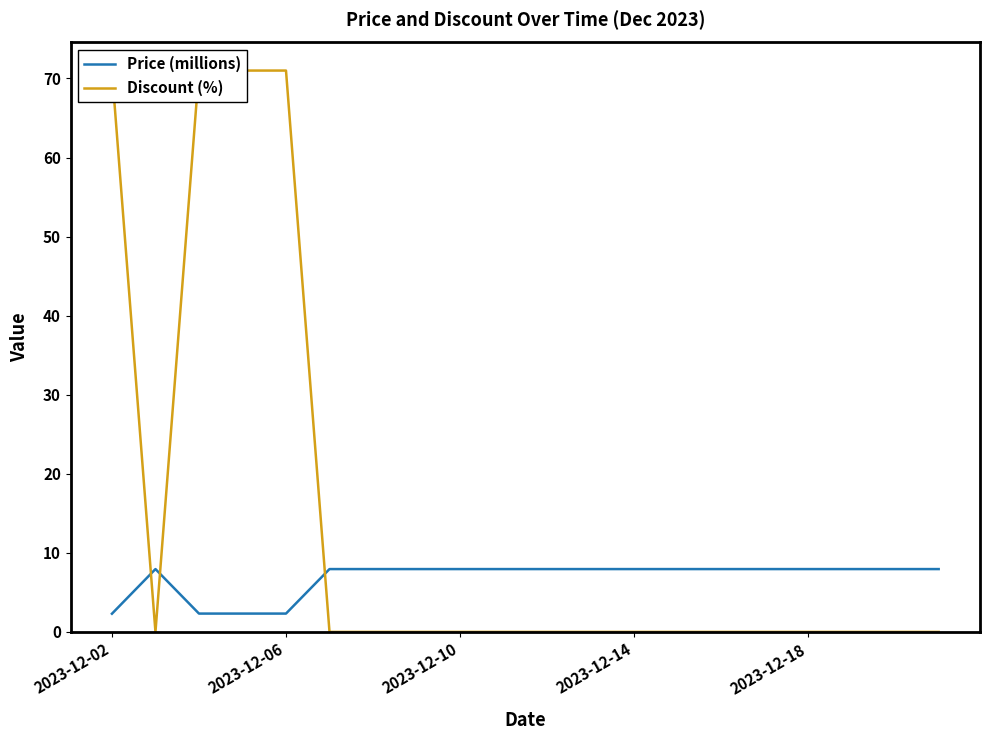

In Discount (%), how many points are lower than both neighbors (excluding endpoints)?

1